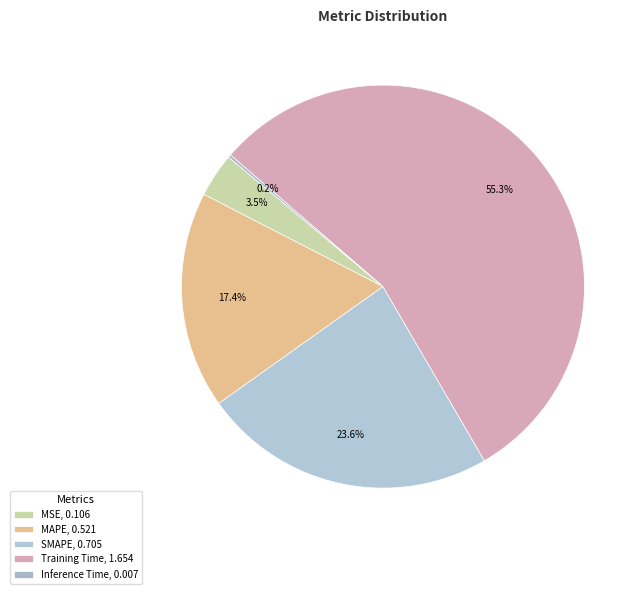

Combined, do Training Time and SMAPE account for over 50%?

Yes